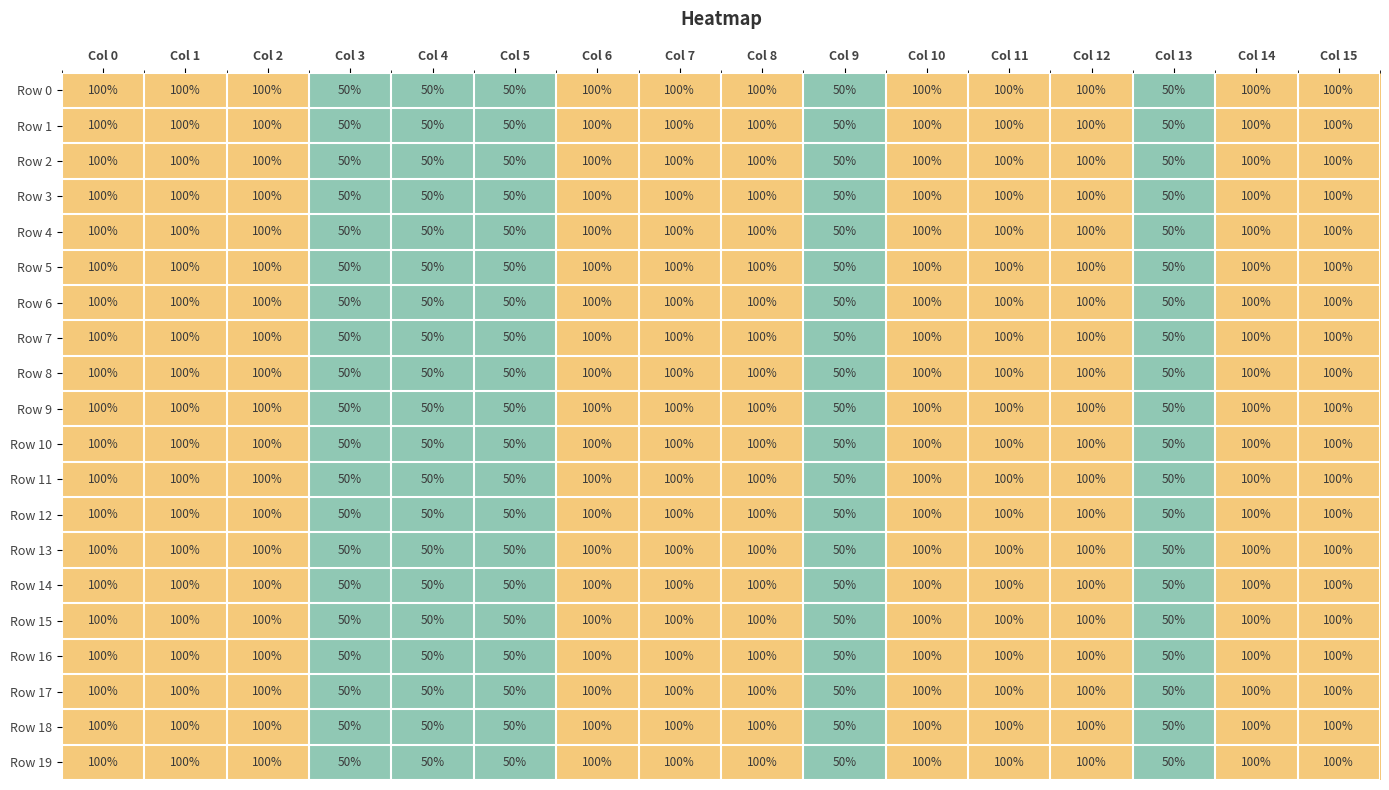

The value of Row 13 at Col 14 is 100. True or false?

True